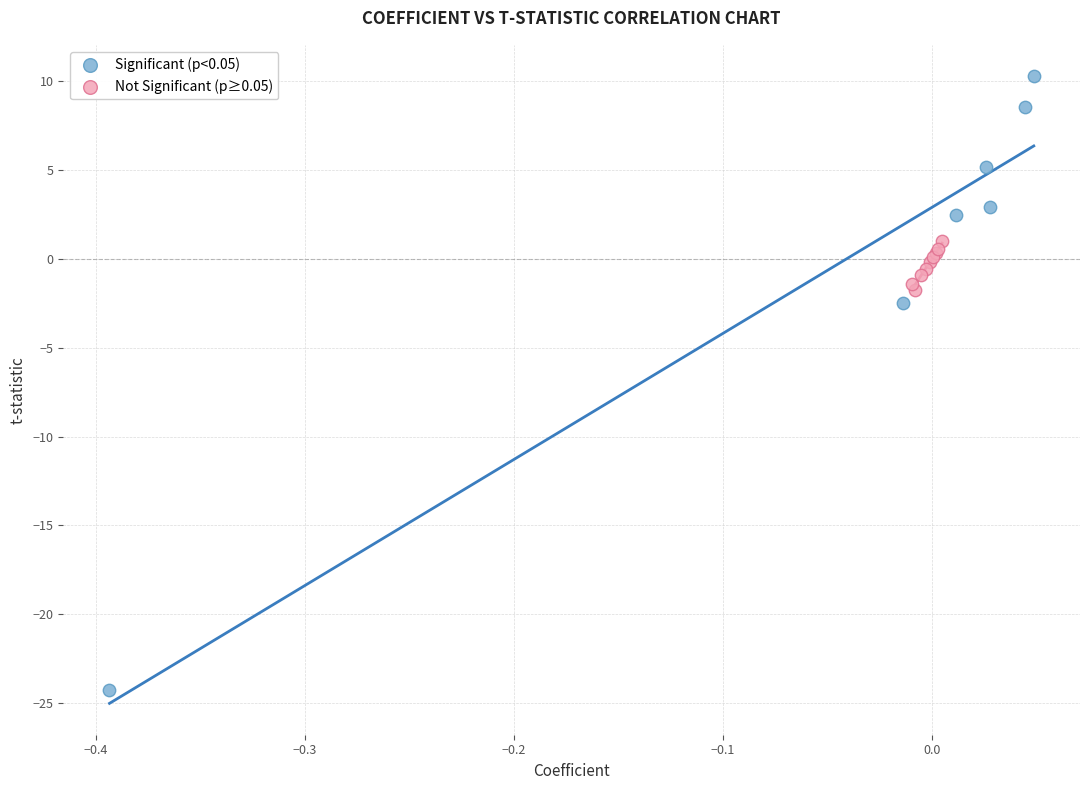

Which series reaches the maximum Y coordinate?

Significant (p<0.05)